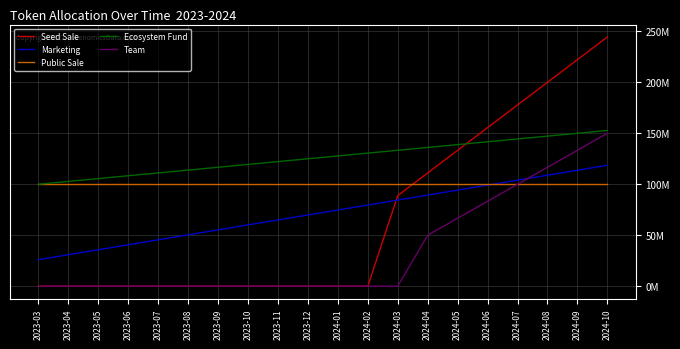

What are all the series names shown in the legend?

Seed Sale, Marketing, Public Sale, Ecosystem Fund, Team